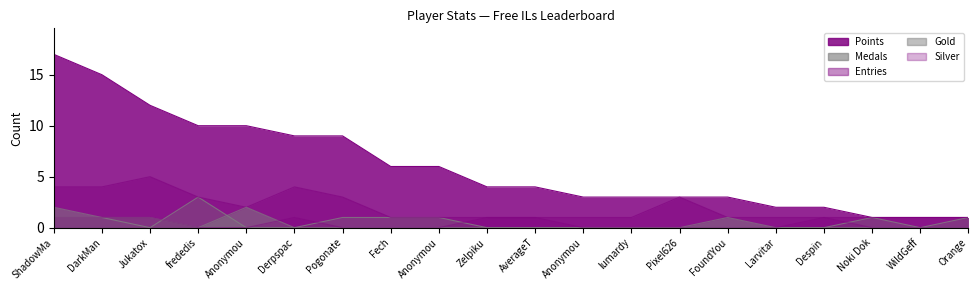

What are all the series names shown in the legend?

Points, Medals, Entries, Gold, Silver